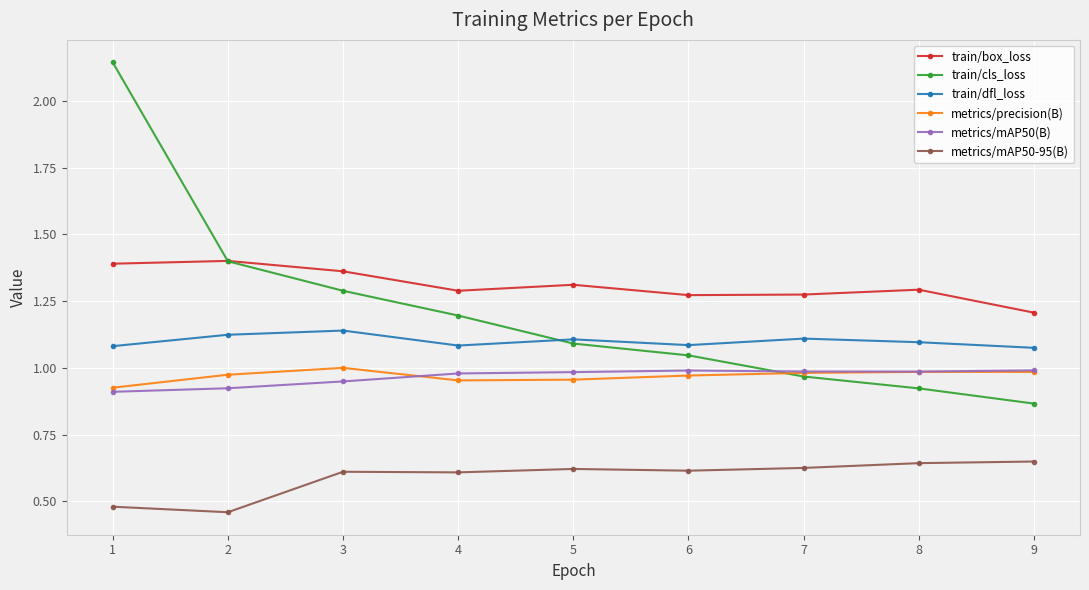

What is the total value across all series at 2?

6.3